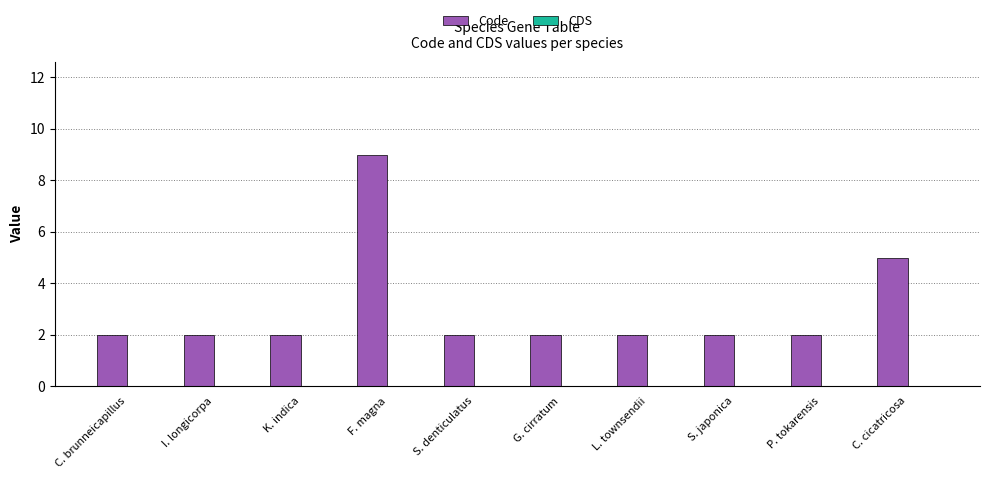

The chart shows a value of 2 at K. indica. True or false?

True